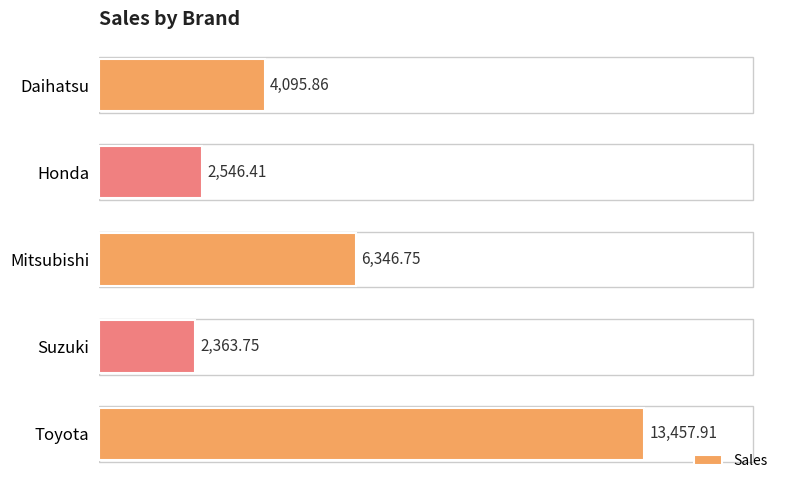

Which category has the highest value across all series?

Toyota